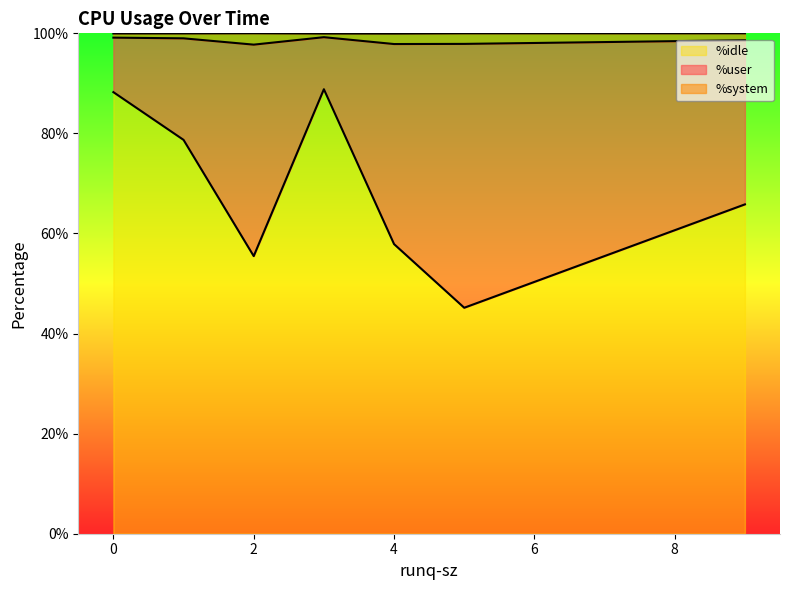

True or false: %idle has a value of 15.7 at 4.

False